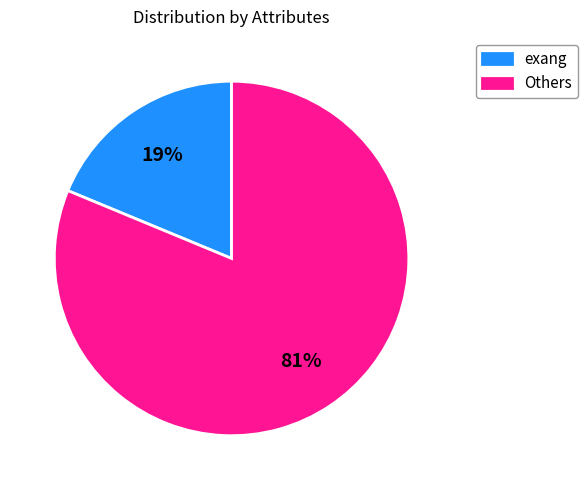

To the nearest percent, what is the average slice percentage?

50%